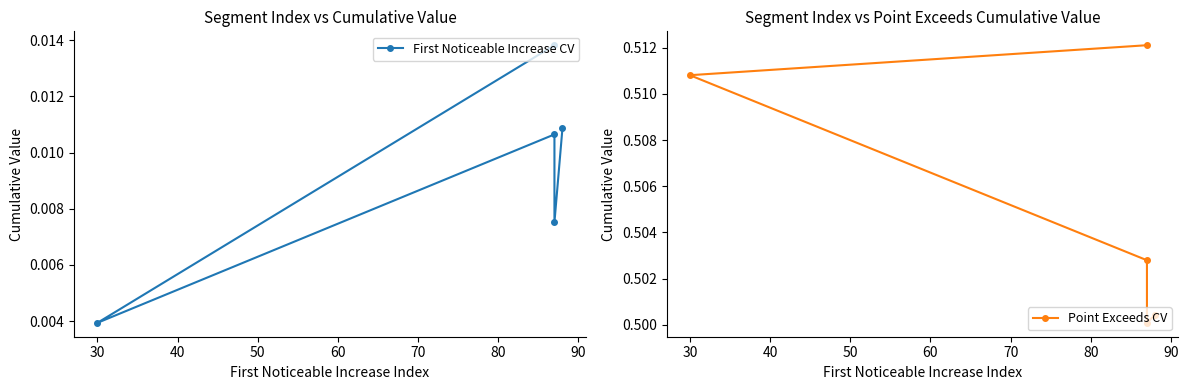

Rank the series at 60 from lowest to highest value.

First Noticeable Increase CV, Point Exceeds CV